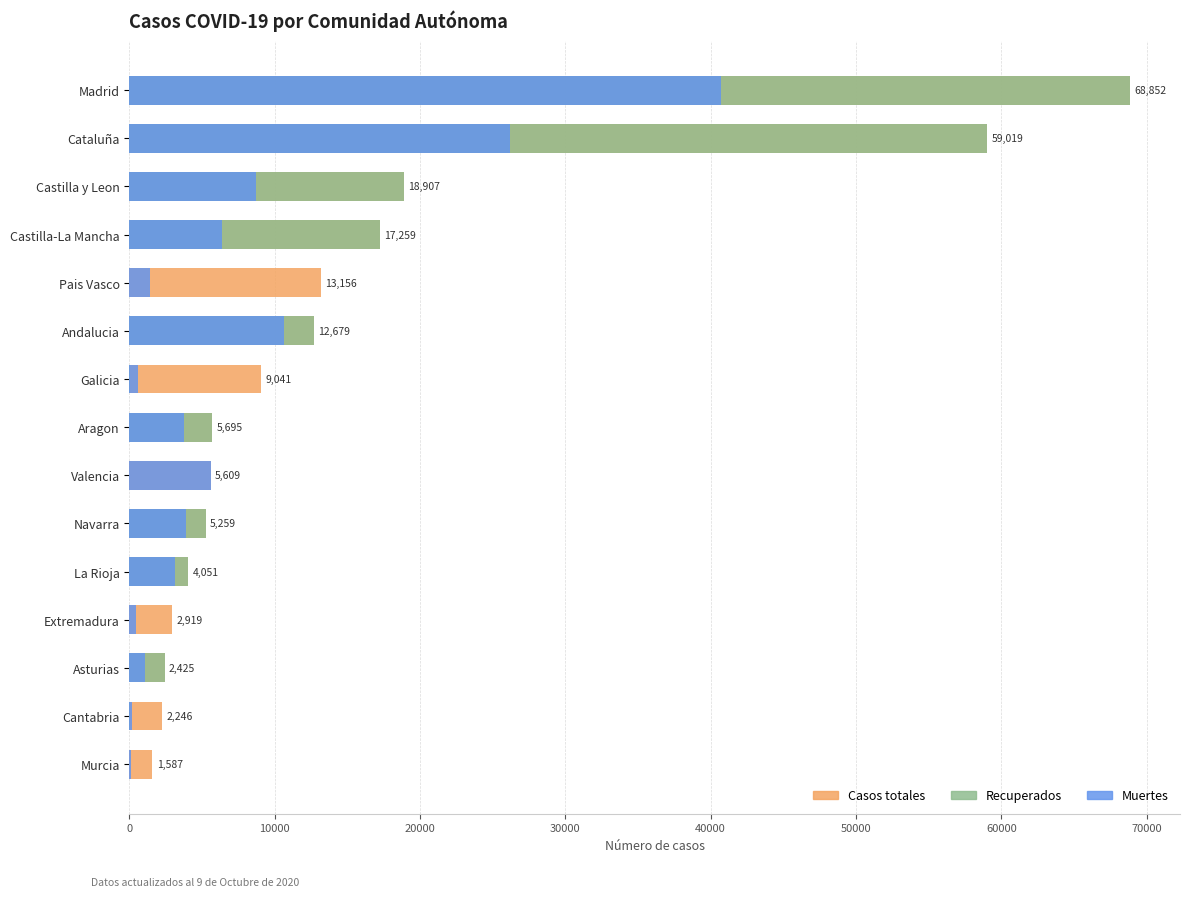

What is the highest value of the Muertes series?

40736